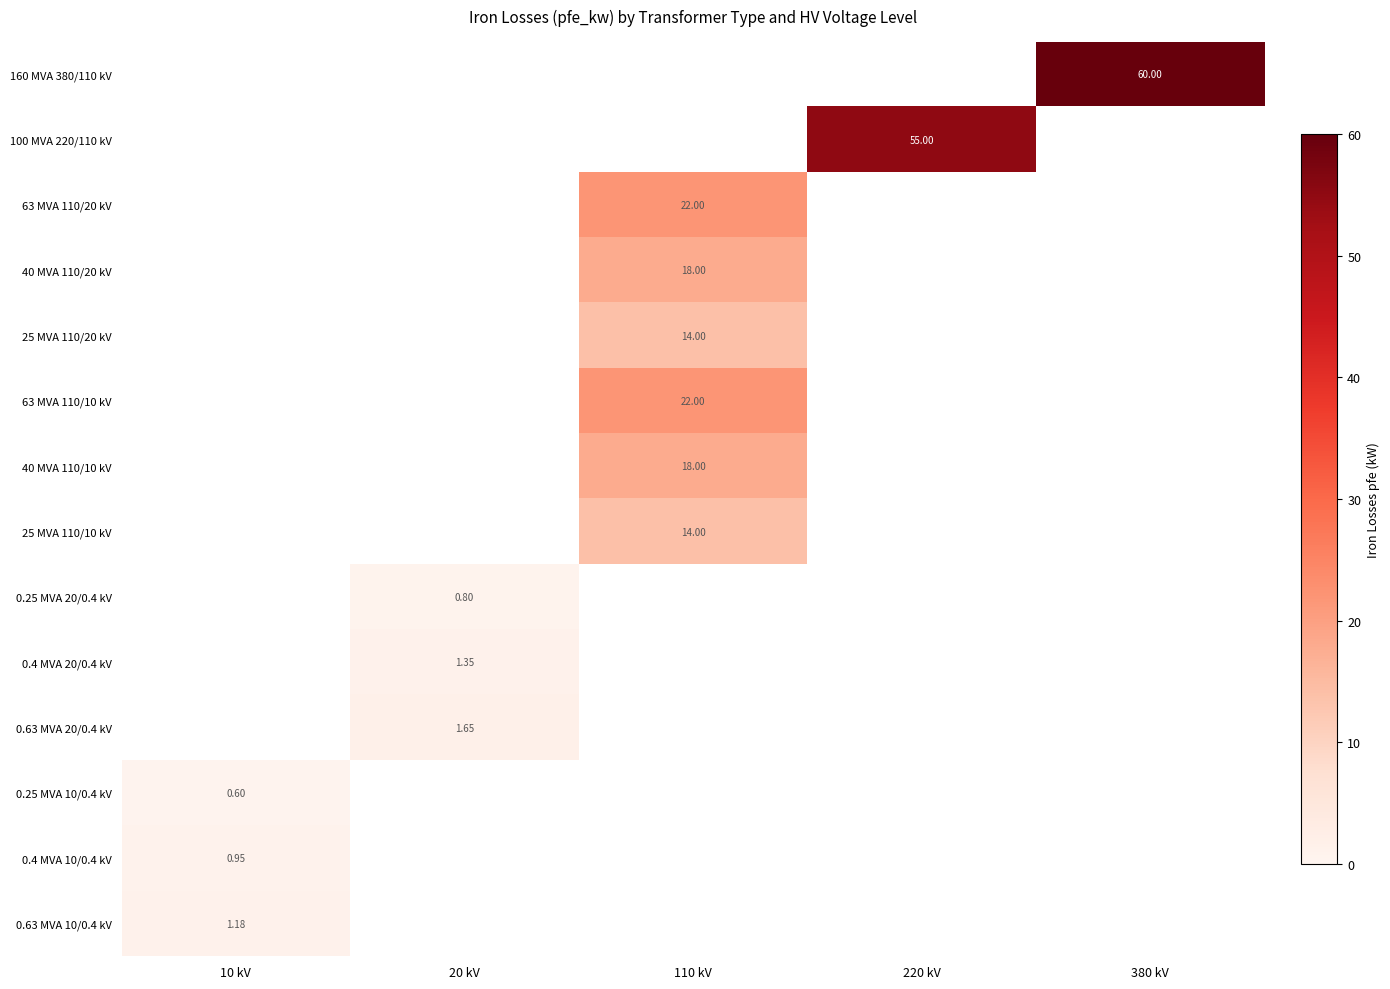

What is the greatest value displayed?

60.0